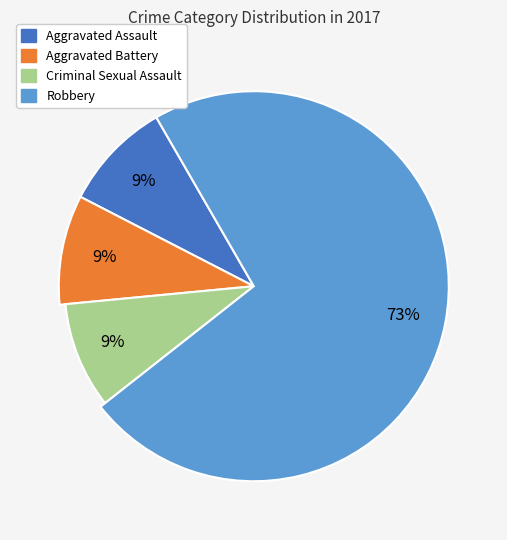

Is there a majority slice in this chart?

Yes